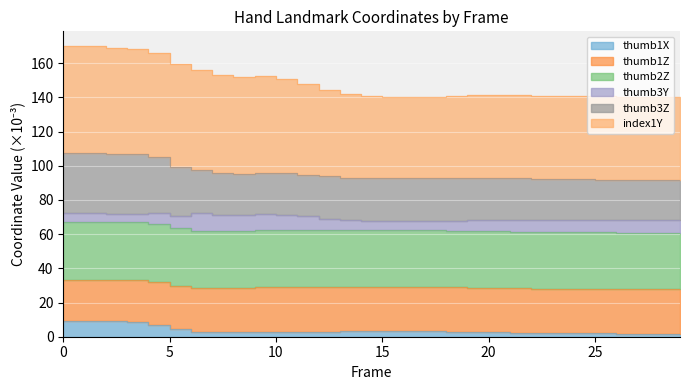

True or false: thumb1Z and thumb3Z intersect in this chart.

False